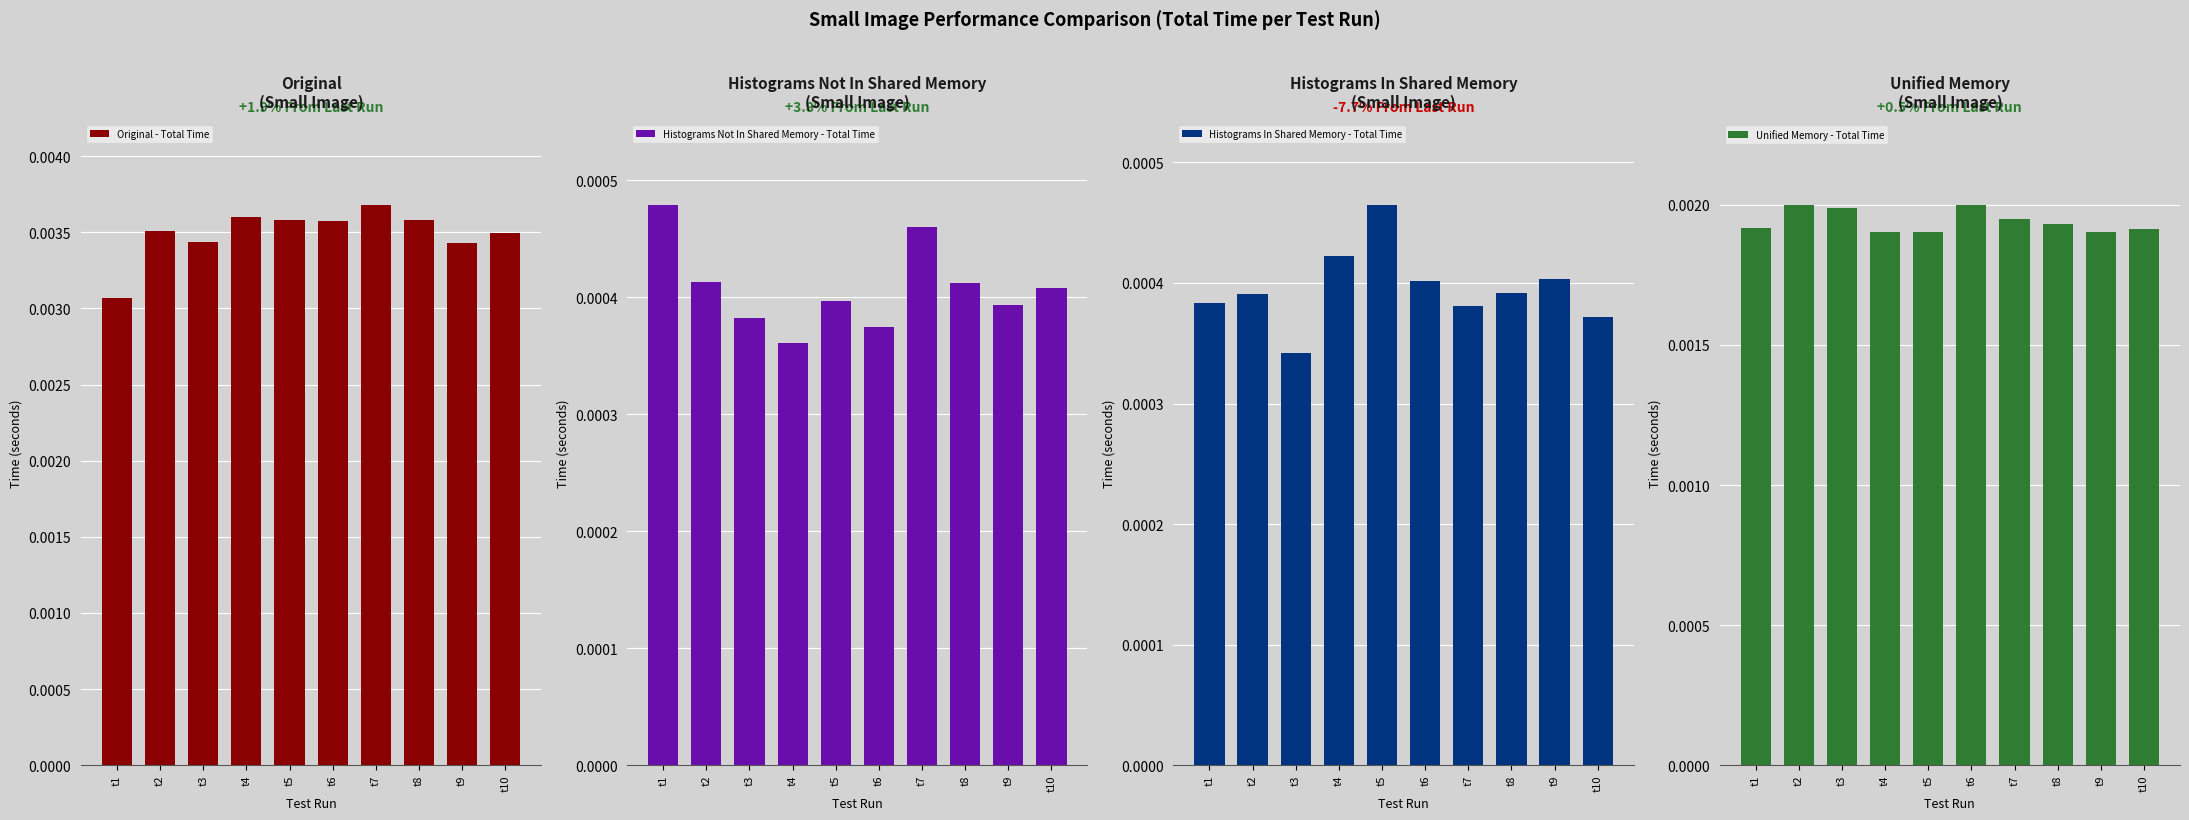

Where is Original - Total Time nearest to the value 0?

t1